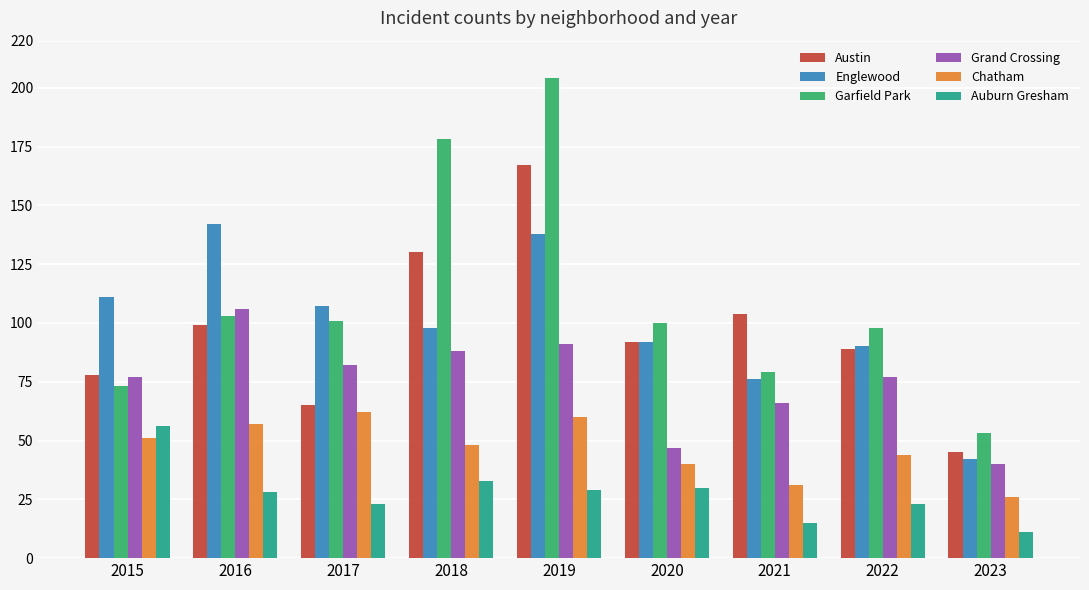

Rank the series by their maximum value, from lowest to highest.

Auburn Gresham, Chatham, Grand Crossing, Englewood, Austin, Garfield Park